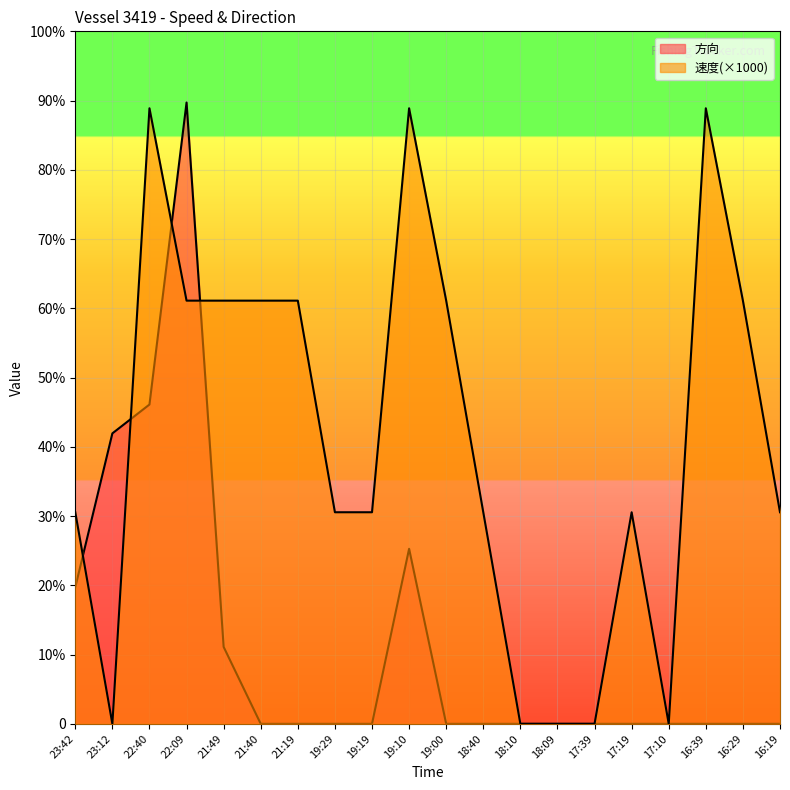

What is the label of the 13th point from the left?

18:10